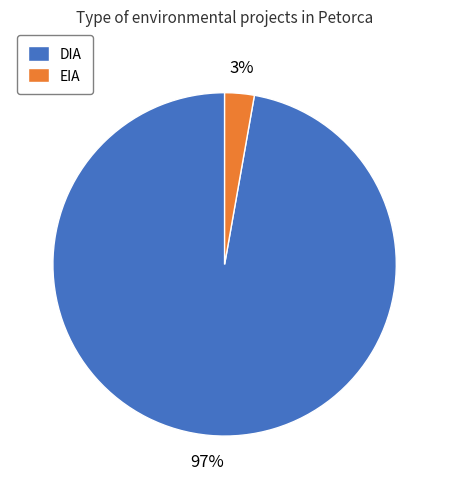

The DIA slice represents 72% of the pie. True or false?

False